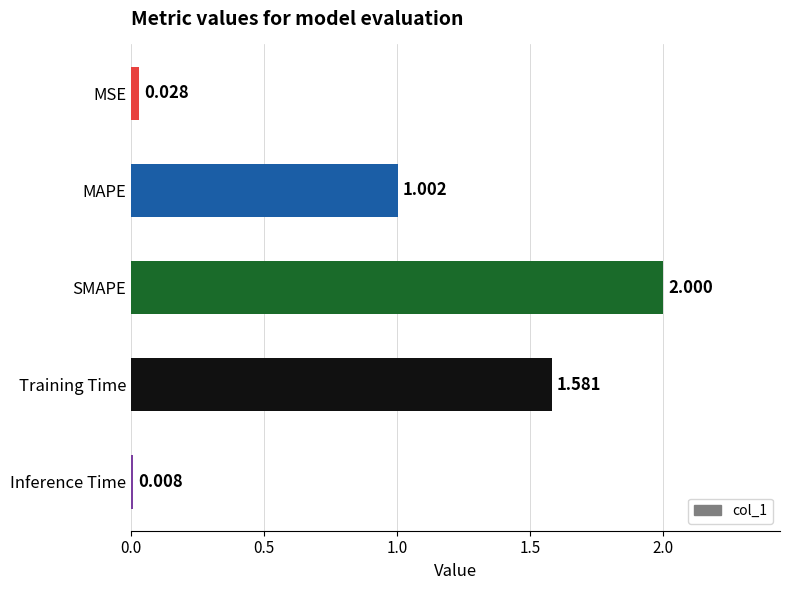

What is the maximum value shown in the chart?

2.0